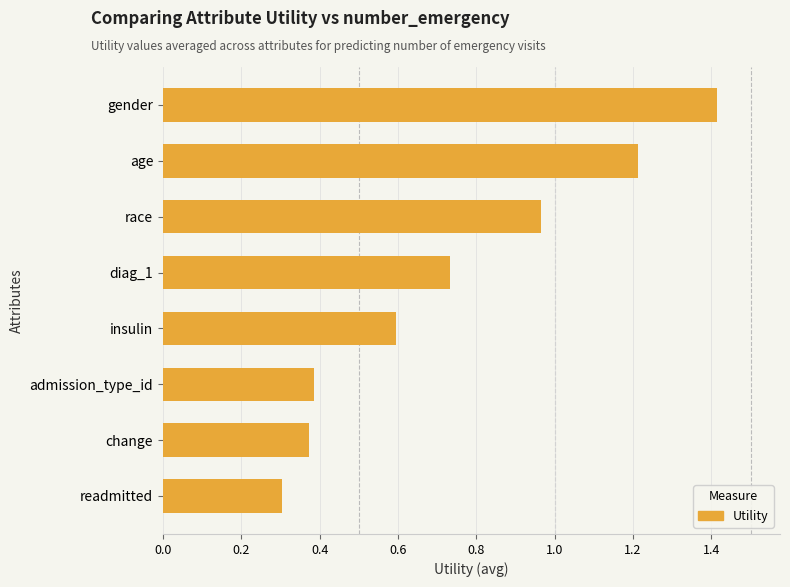

Is it true that the value at gender is 1.4?

True